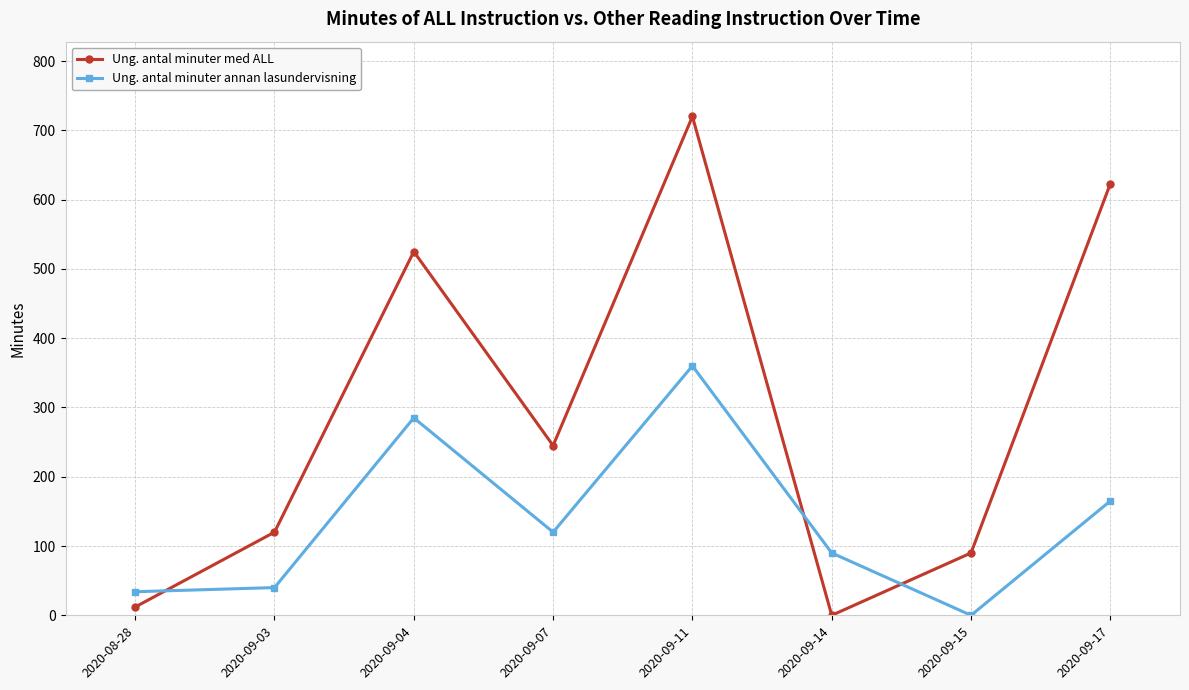

What is the value of the Ung. antal minuter annan lasundervisning point at the 3rd from the left?

285